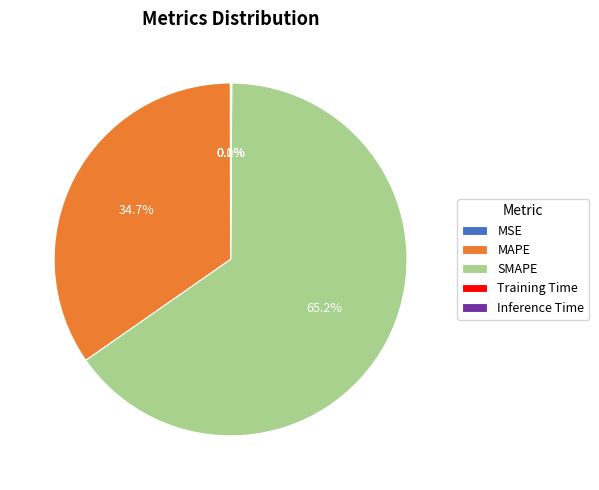

Which category accounts for the majority?

SMAPE